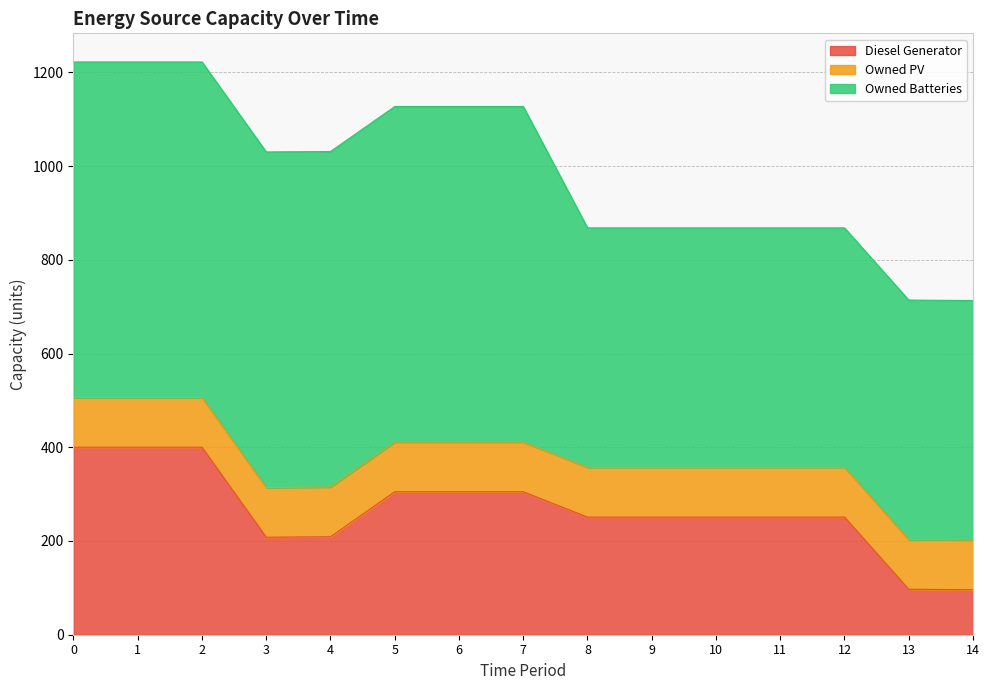

Reading left to right, extract all data points from this chart.

Diesel Generator: 400	400	400	208	209	305	305	305	251	251	251	251	251	97	96
Owned PV: 106	106	106	106	106	106	106	106	106	106	106	106	106	106	106
Owned Batteries: 716	716	716	716	716	716	716	716	511	511	511	511	511	511	511